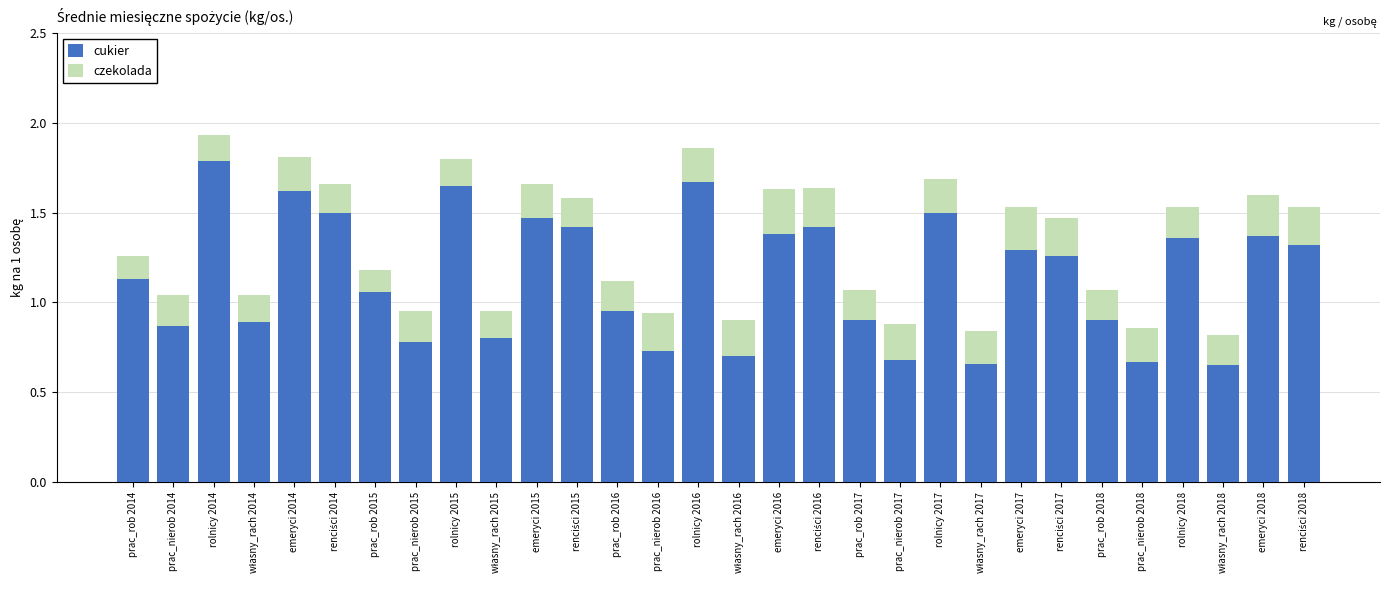

Where does the cukier series first go above 1?

prac_rob 2014